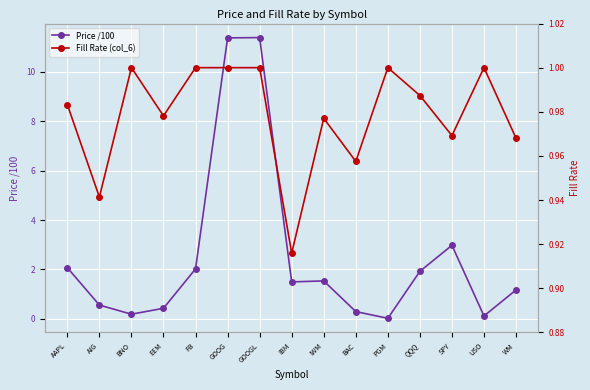

What is the sum of the Fill Rate (col_6) values at SPY and GOOGL?

2.0